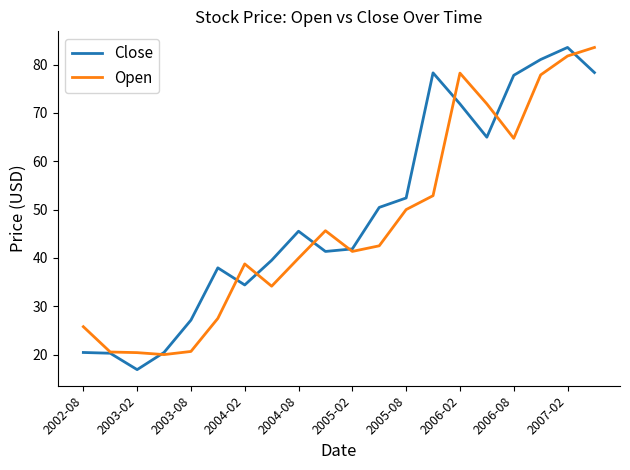

What is the maximum value shown in the chart?

83.6